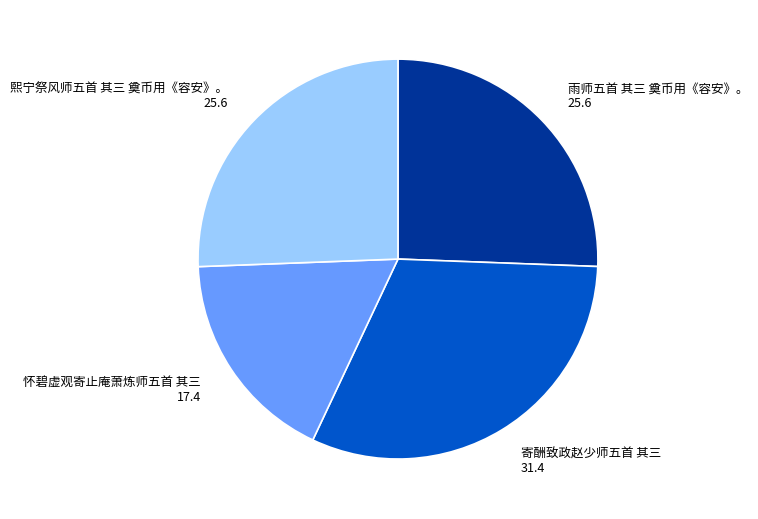

Which slice is the smallest?

怀碧虚观寄止庵萧炼师五首 其三